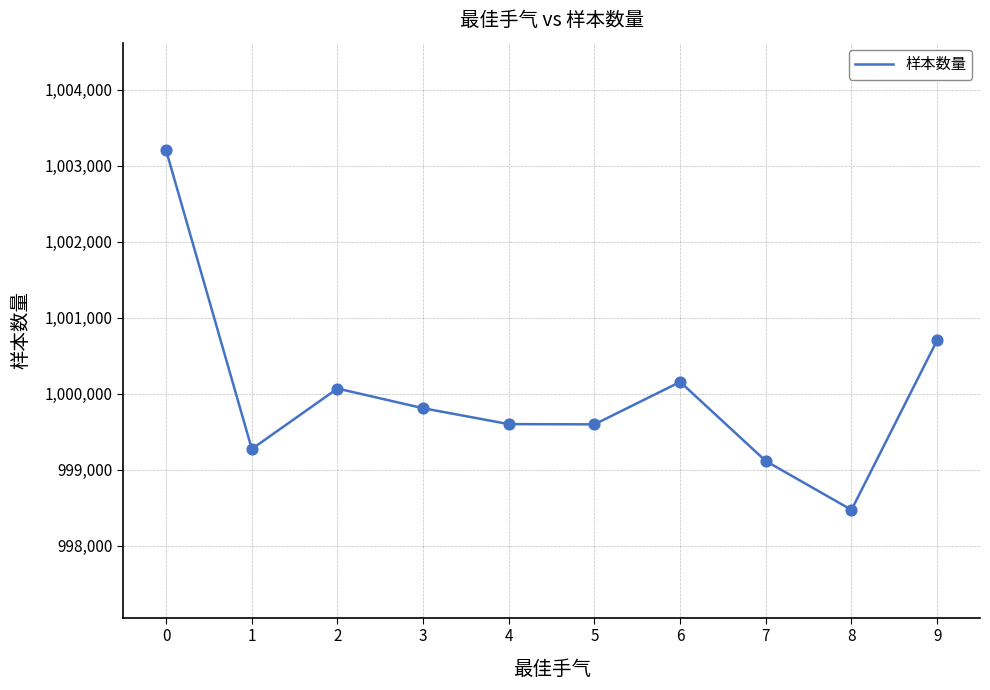

Approximately how many times larger is the value at 8 compared to 2?

1.0